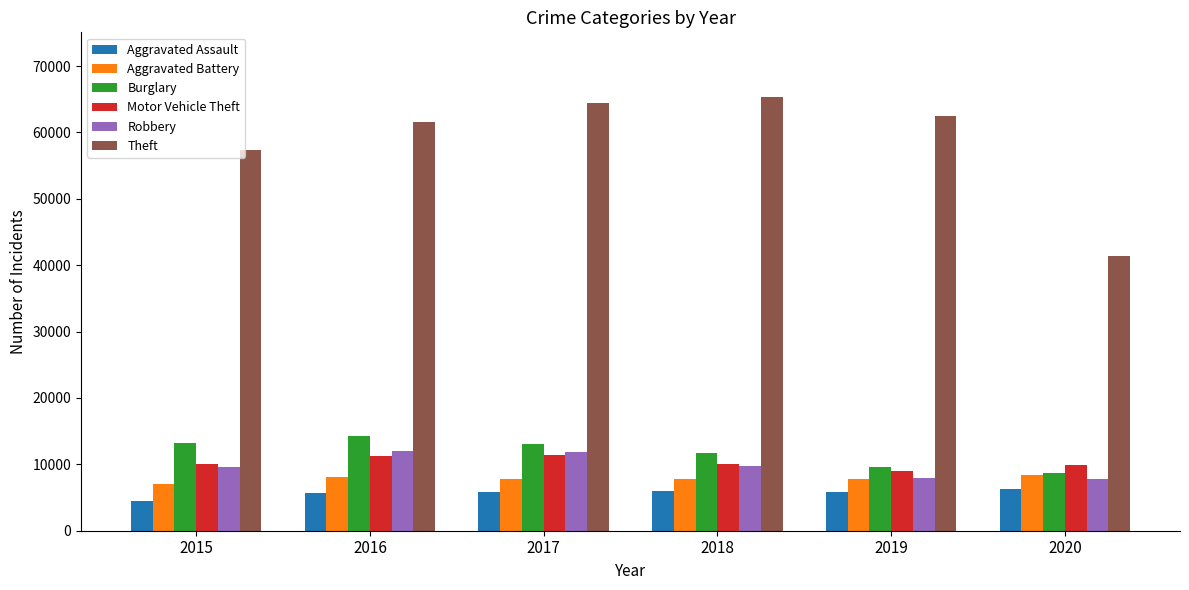

What is the sum of all Motor Vehicle Theft values?

61655